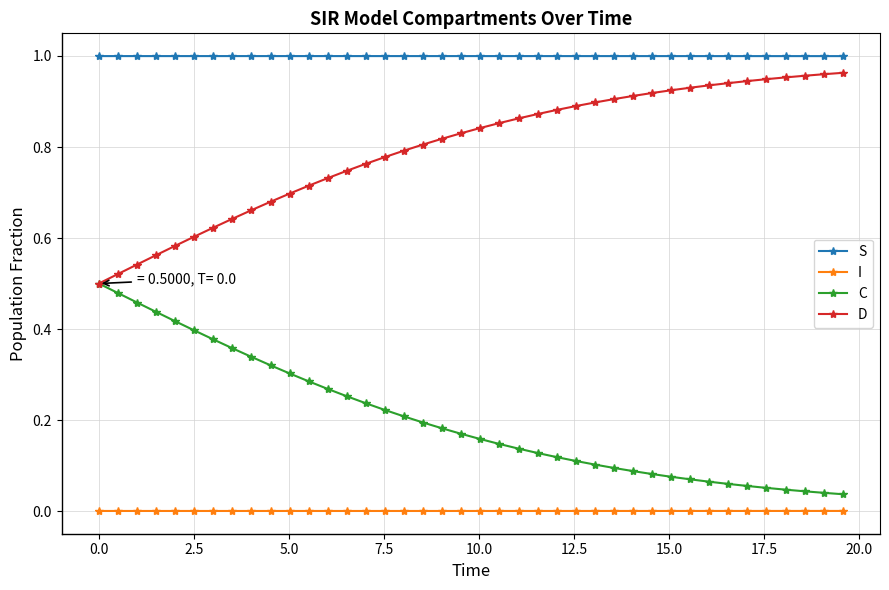

List the series in order of their overall mean, lowest first.

I, C, D, S